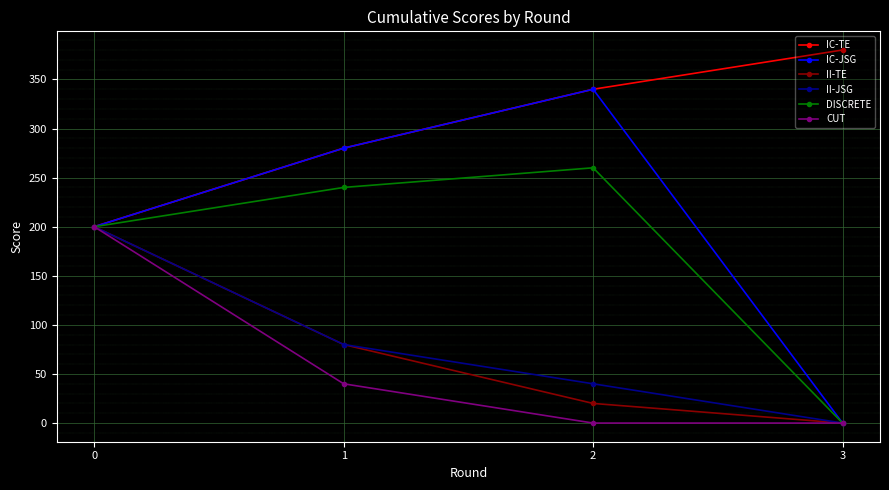

Where is the first local maximum for DISCRETE?

2